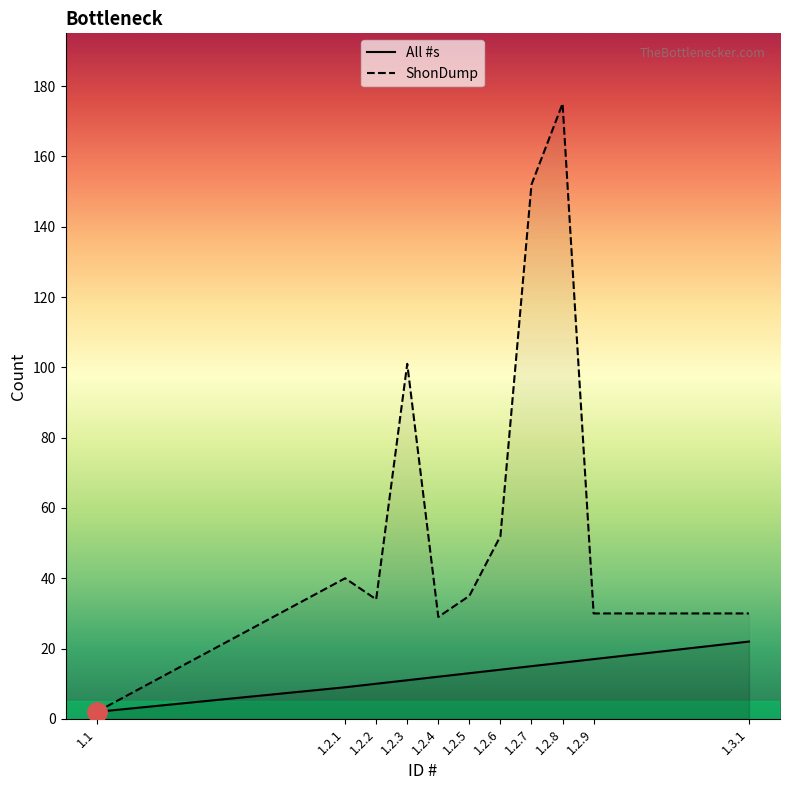

Where does the All #s series first go above 13?

1.2.6